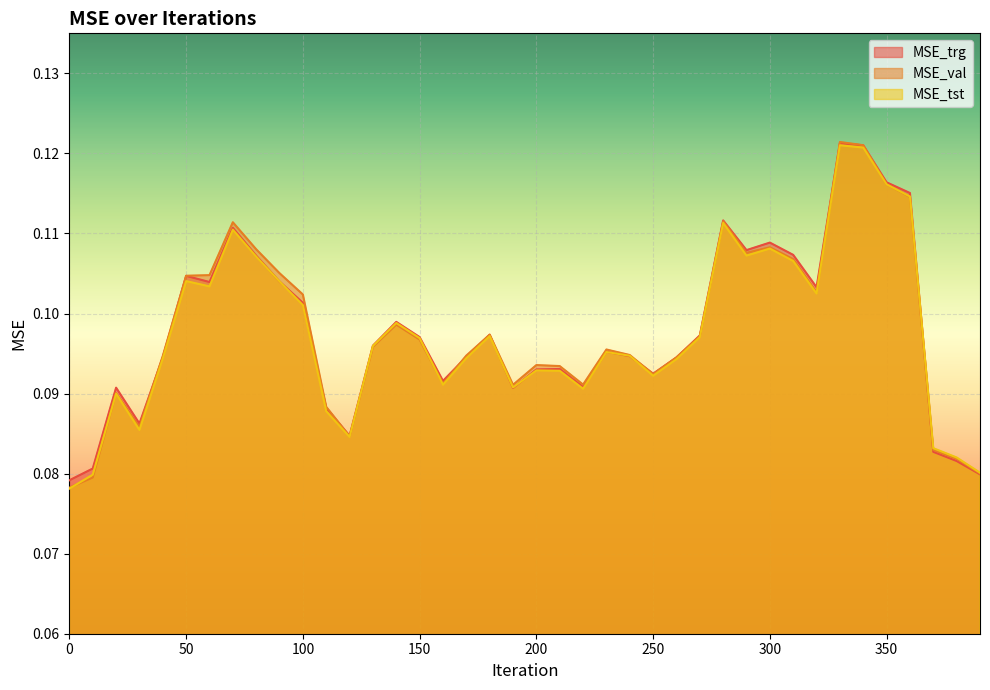

What is the sum of the MSE_val values at 210 and 350?

0.2